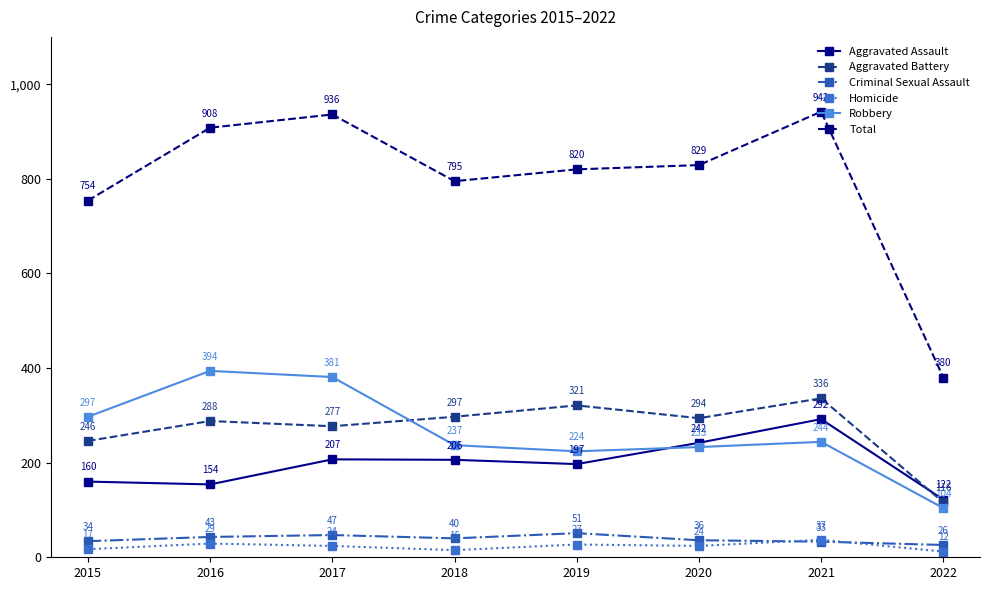

At which label does Criminal Sexual Assault reach its minimum?

2022